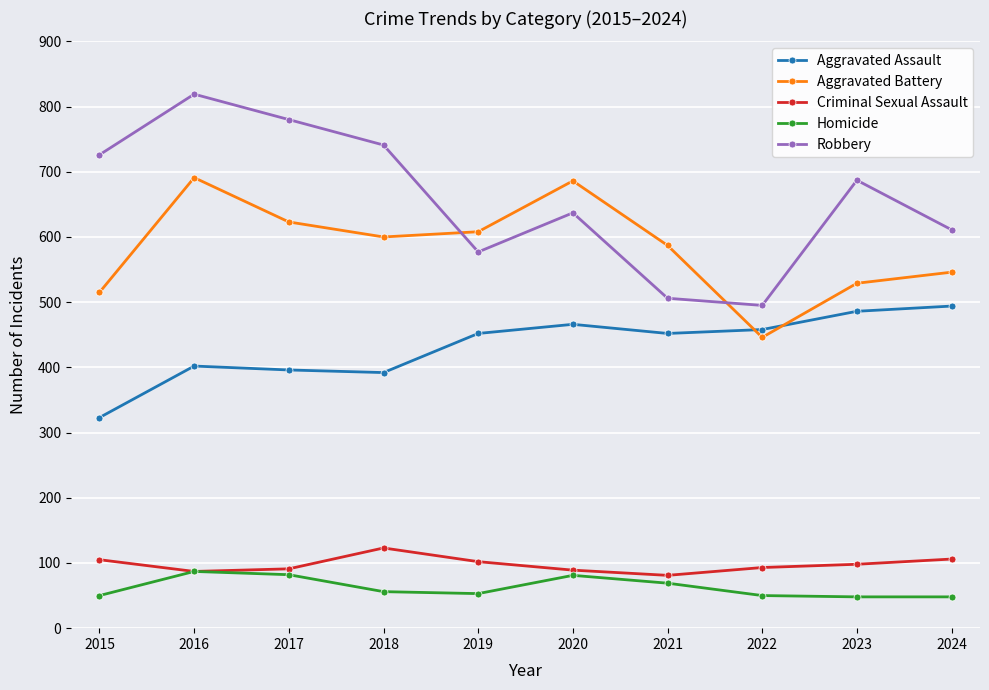

At which category is the sum across all series the highest?

2016